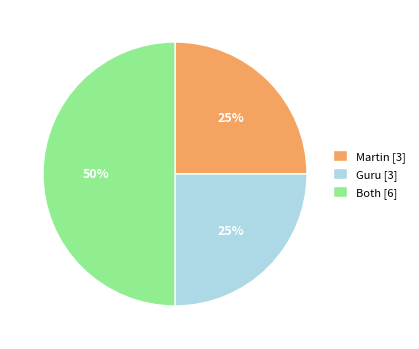

Does Guru [3] account for over 50% of the chart?

No